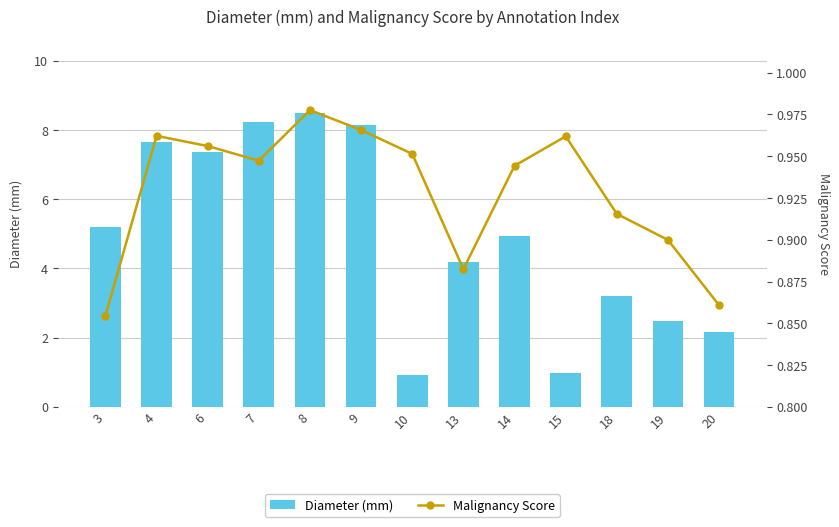

Rank the series at 20 from lowest to highest value.

Malignancy Score, Diameter (mm)